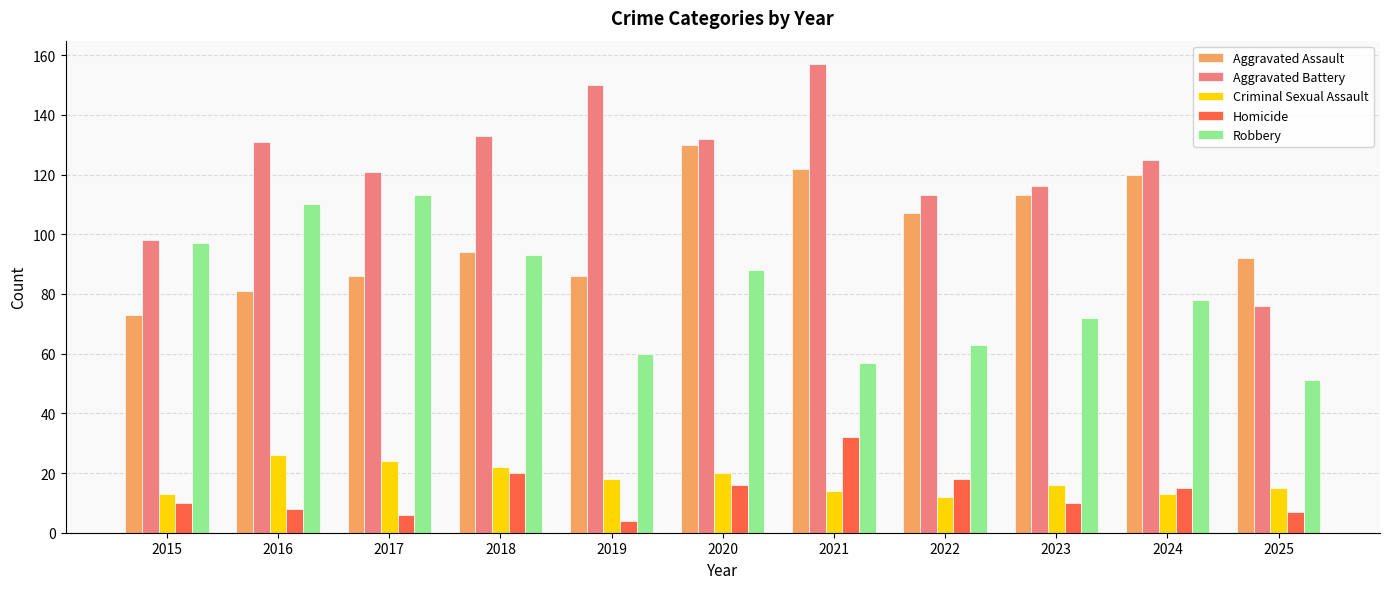

How many data points in Aggravated Battery are less than 125?

5